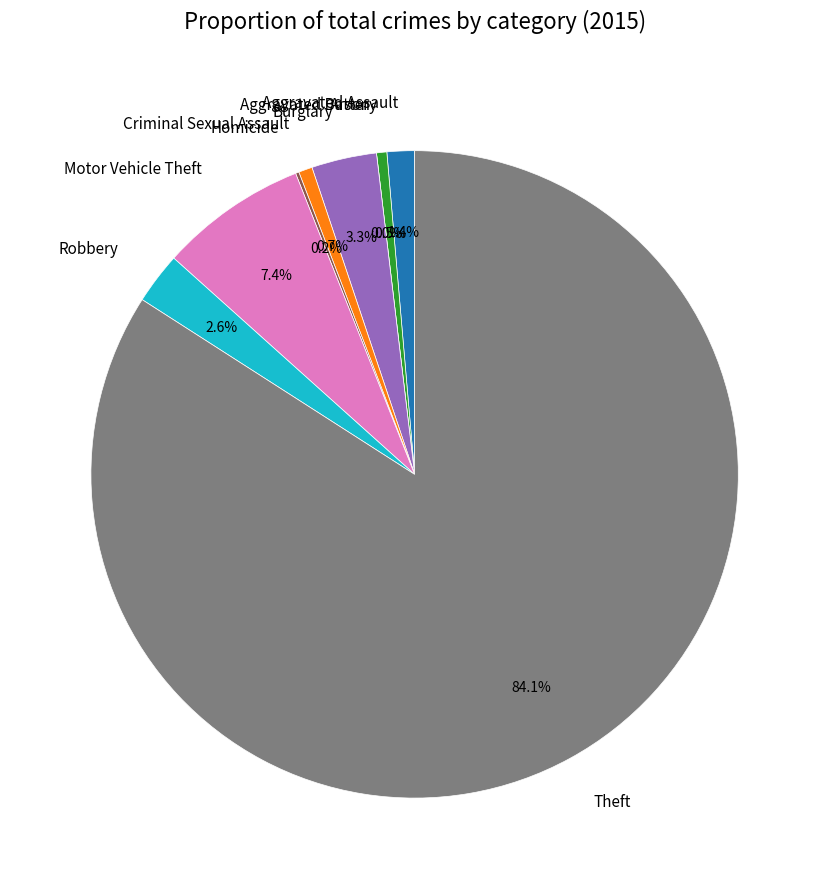

Rank the categories by value from highest to lowest.

Theft, Motor Vehicle Theft, Burglary, Robbery, Aggravated Assault, Criminal Sexual Assault, Aggravated Battery, Homicide, Arson